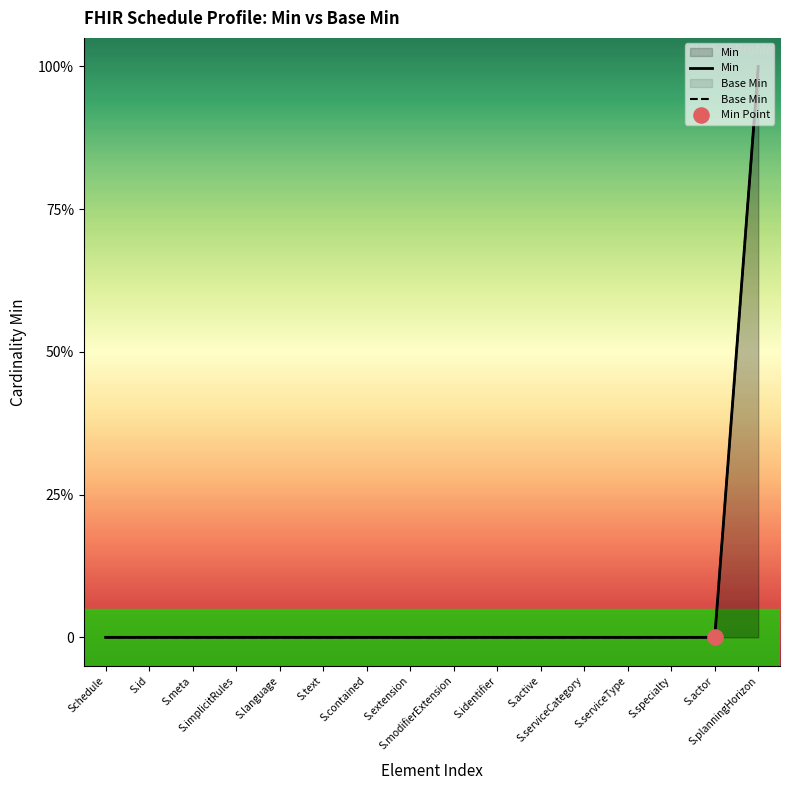

What are all the series names shown in the legend?

Min, Base Min